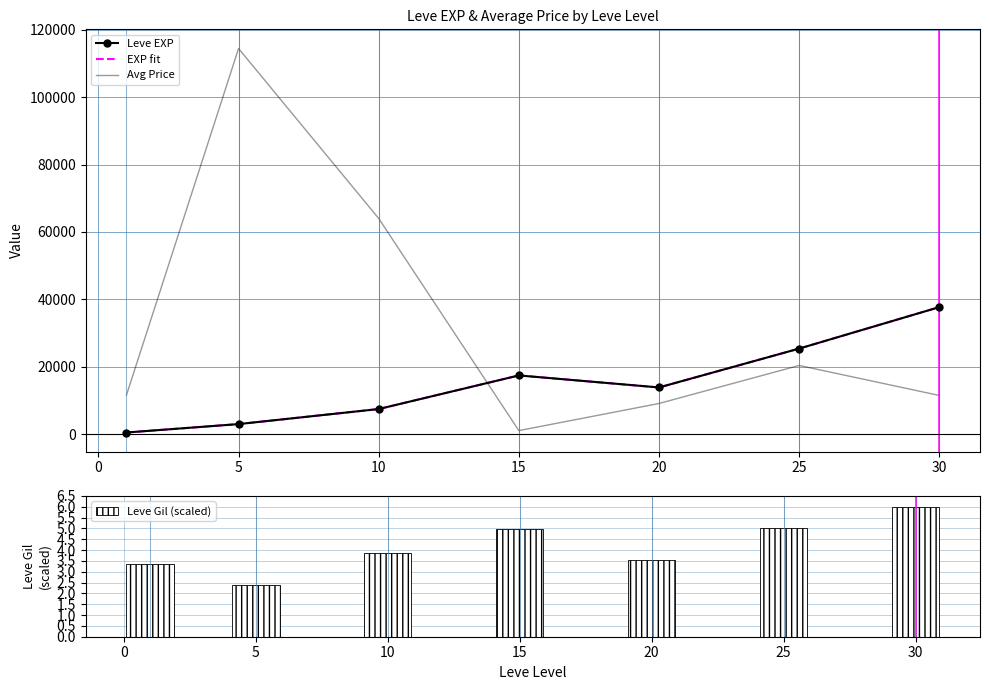

What is the difference between the maximum and minimum values in the Leve Gil (scaled) series?

3.6